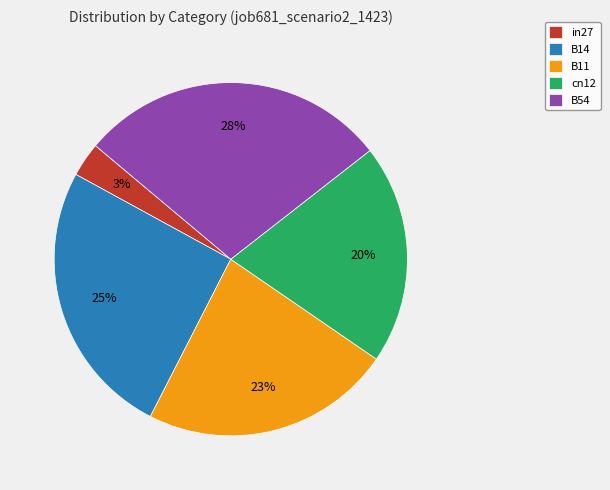

True or false: B11 accounts for 28% of the total.

False